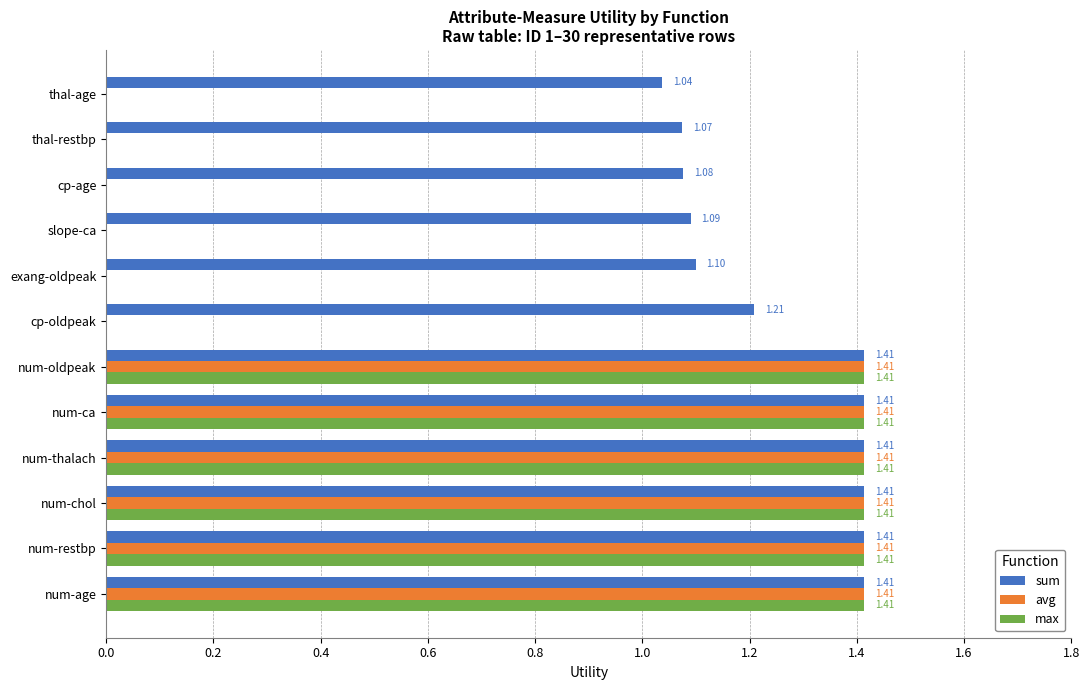

Is the value of avg at num-ca greater than the value of sum at thal-age?

Yes